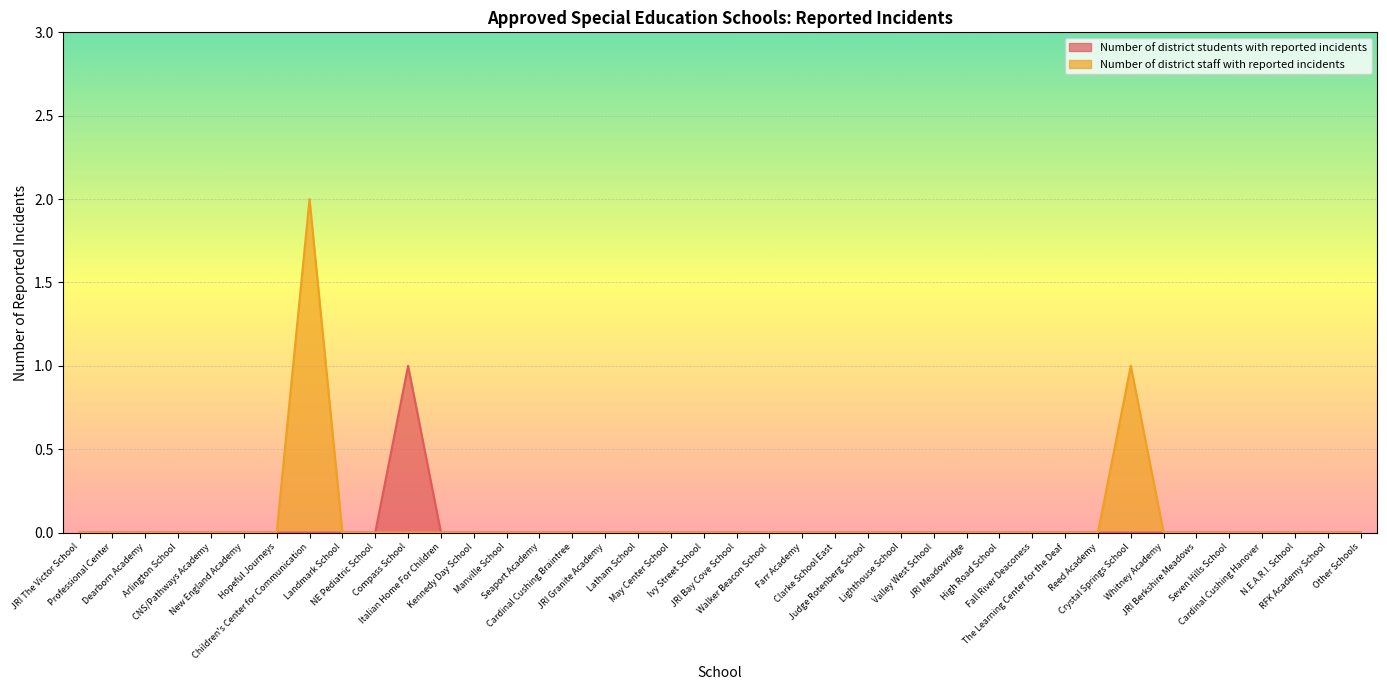

True or false: Number of district students with reported incidents has more than 1 points higher than both neighbors.

False